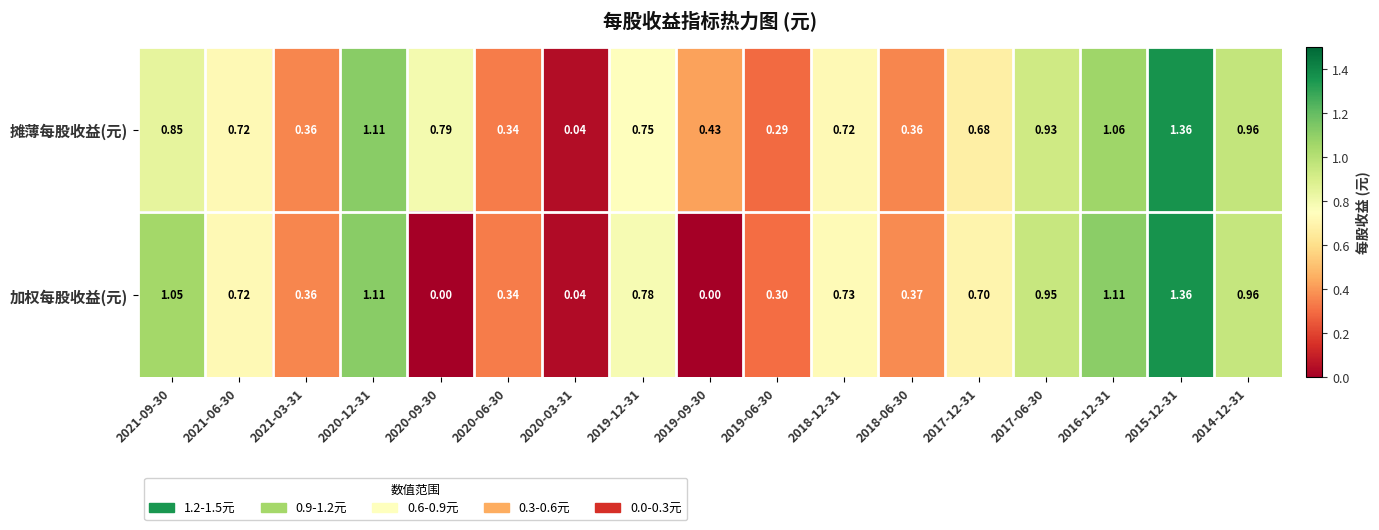

Which label corresponds to the largest value in the chart?

2015-12-31